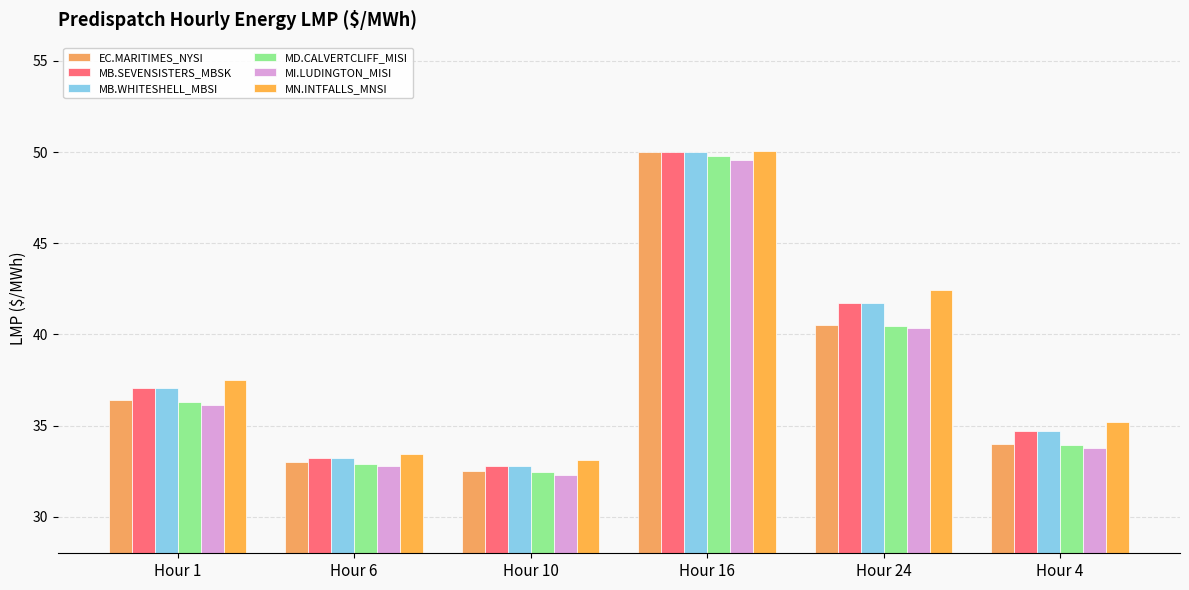

What is the difference between the highest and lowest values at Hour 16?

0.5